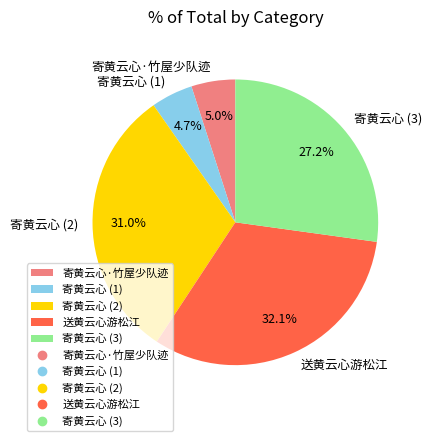

To the nearest percent, what is the difference between the largest and smallest slice percentages?

27%